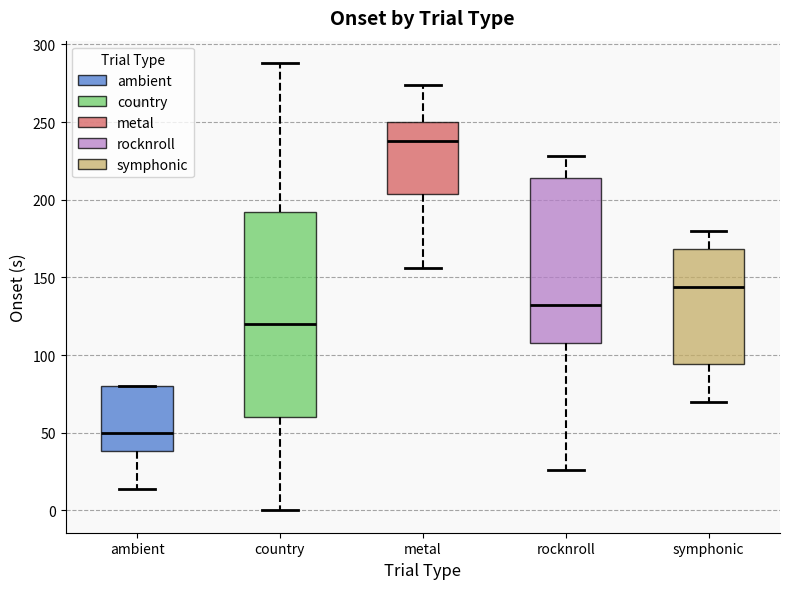

Where does the lower whisker of the box for metal end on the y-axis? The values are not printed on the chart, so give them approximately, as read against the axis.

155